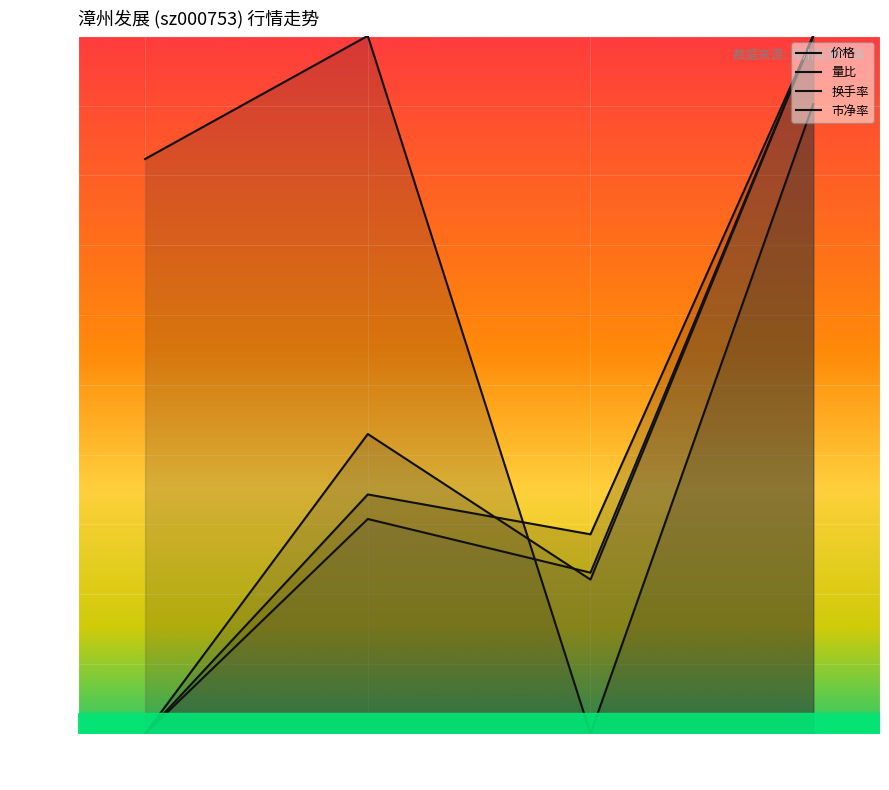

How many lines are shown in the chart?

4